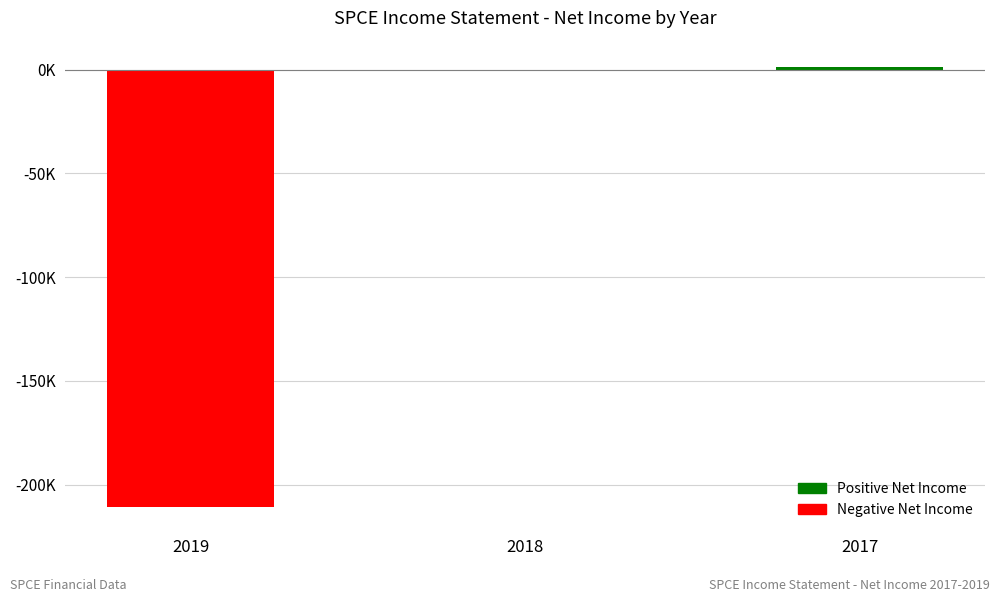

Reading left to right, what are all the values shown in this chart?

-210900	-800	1300